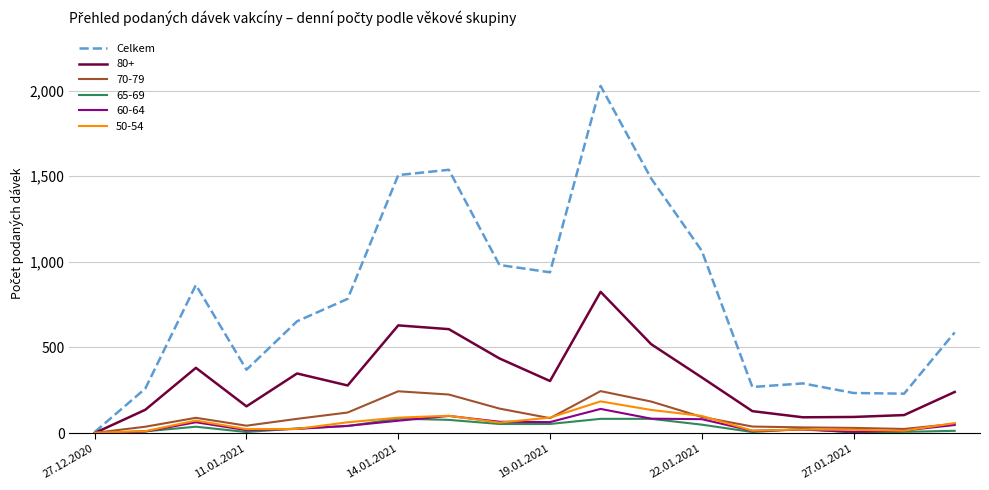

Which series has the widest spread of values?

Celkem